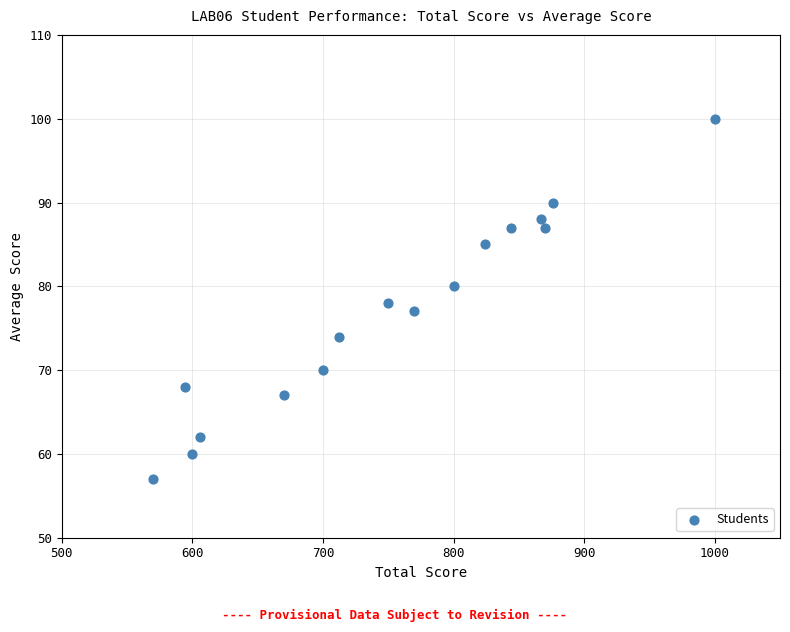

What is the range of Y values (max minus min)?

43